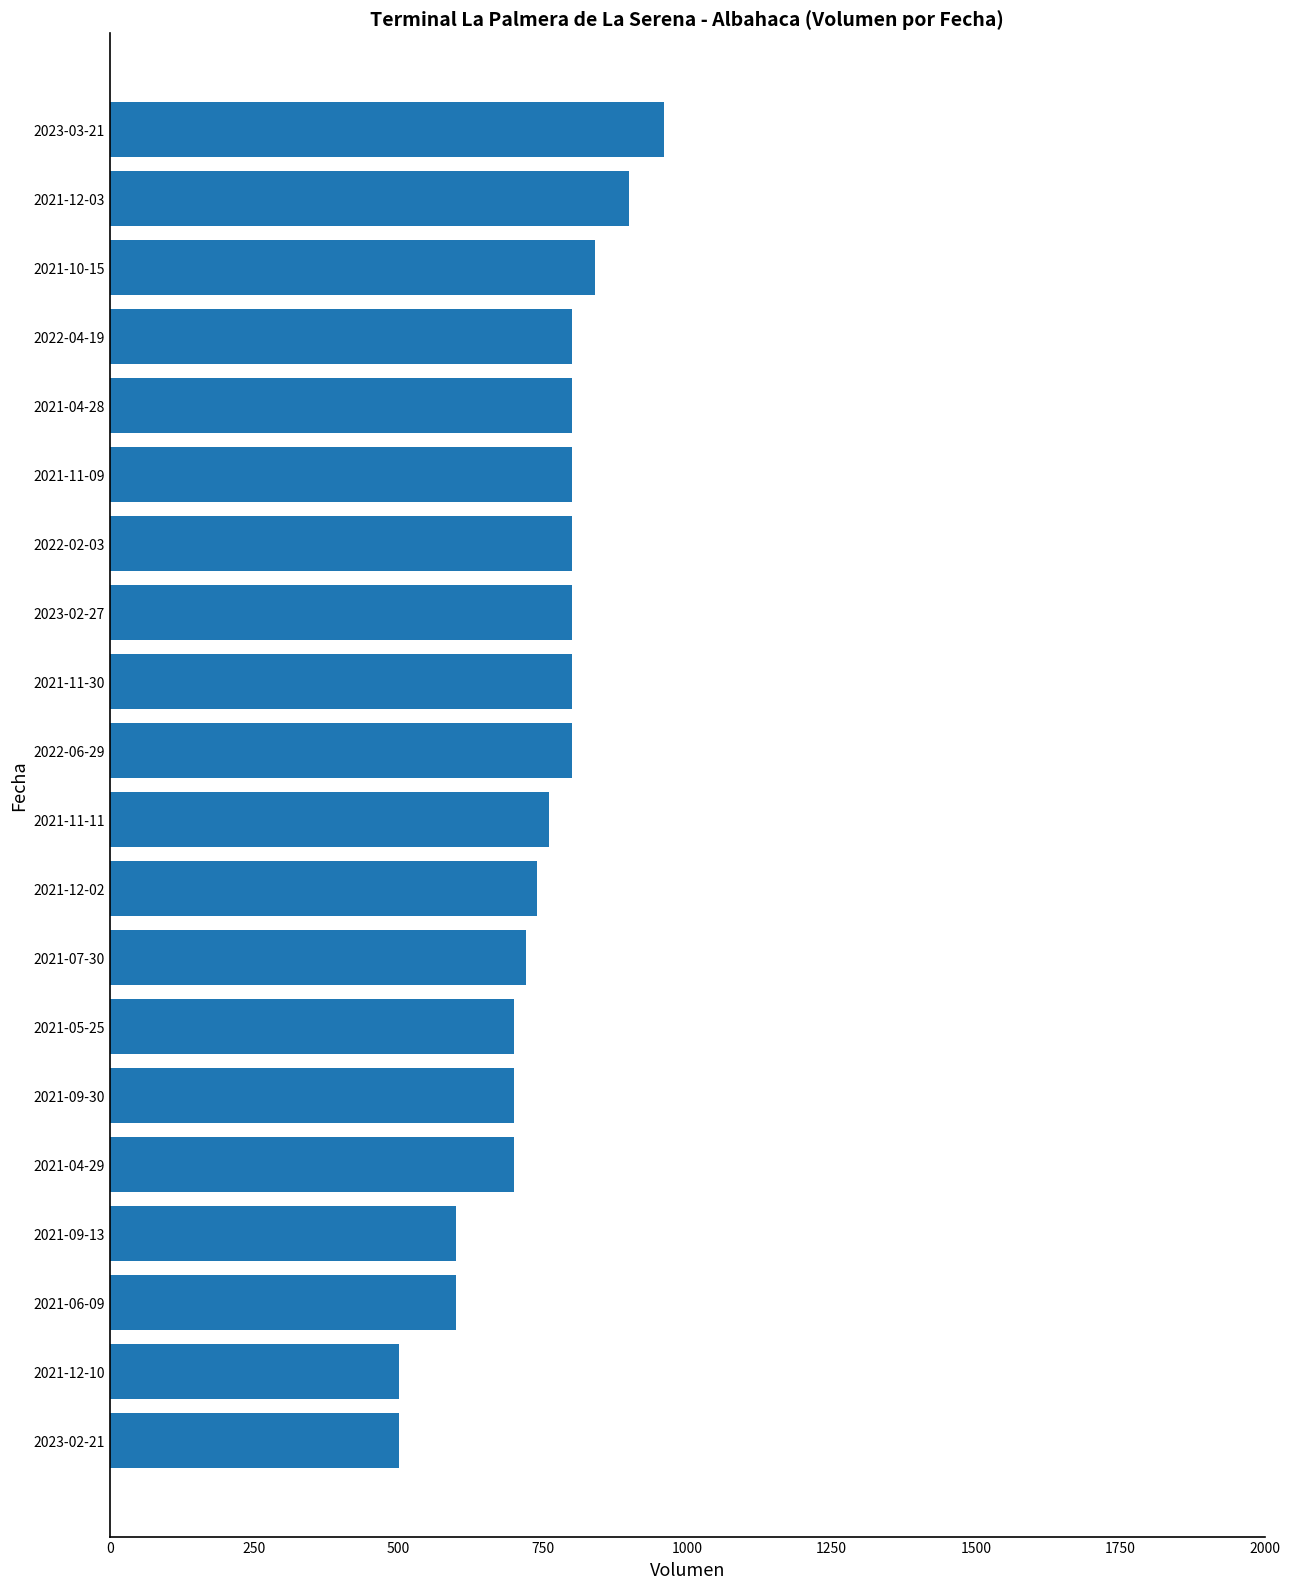

What is the change in value from 2021-06-09 to 2023-02-27?

+200